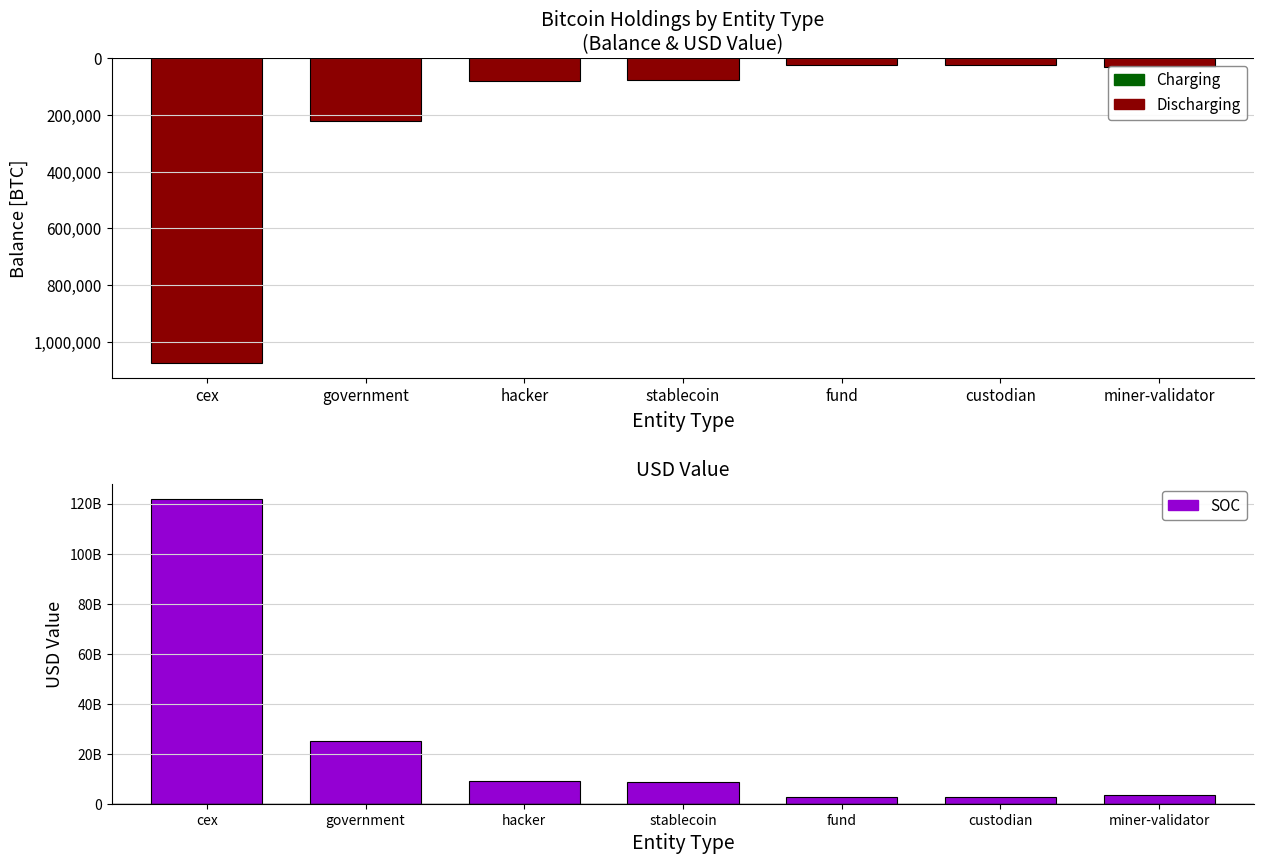

True or false: Discharging has a value of -77446.6 at stablecoin.

True